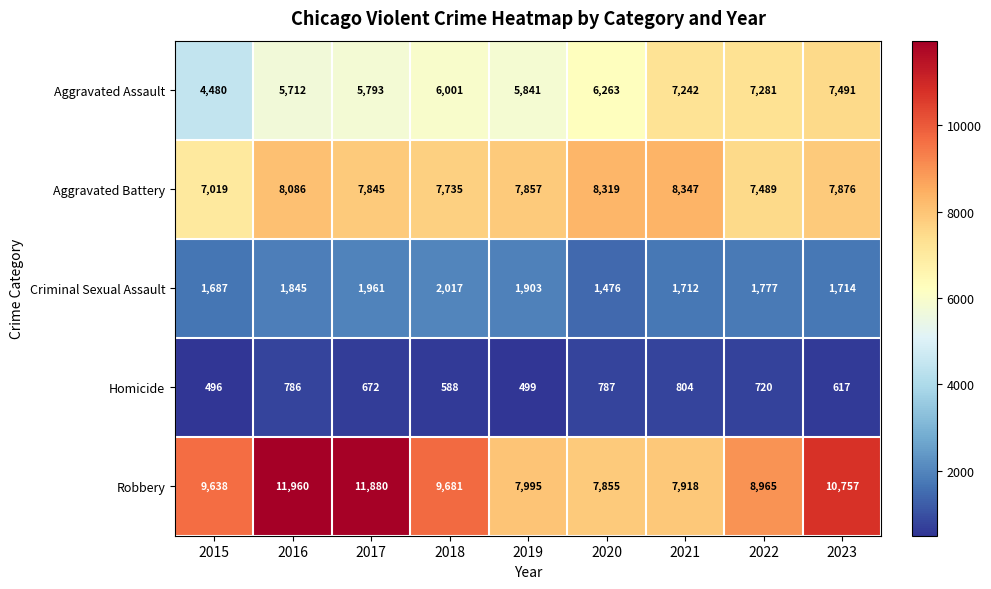

Which series has the largest total across all categories?

Robbery